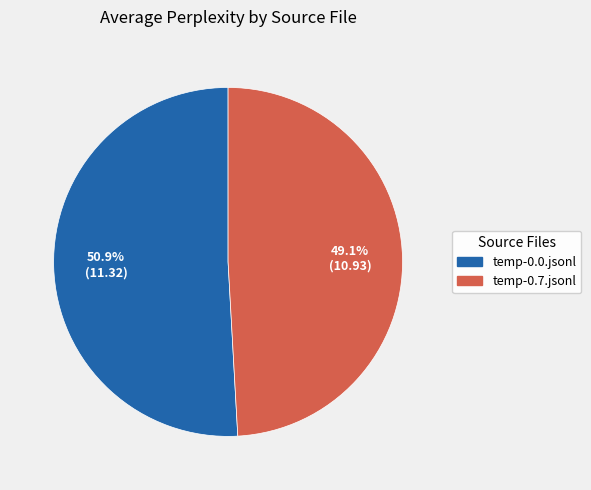

Which category has the smallest portion of the pie?

temp-0.7.jsonl